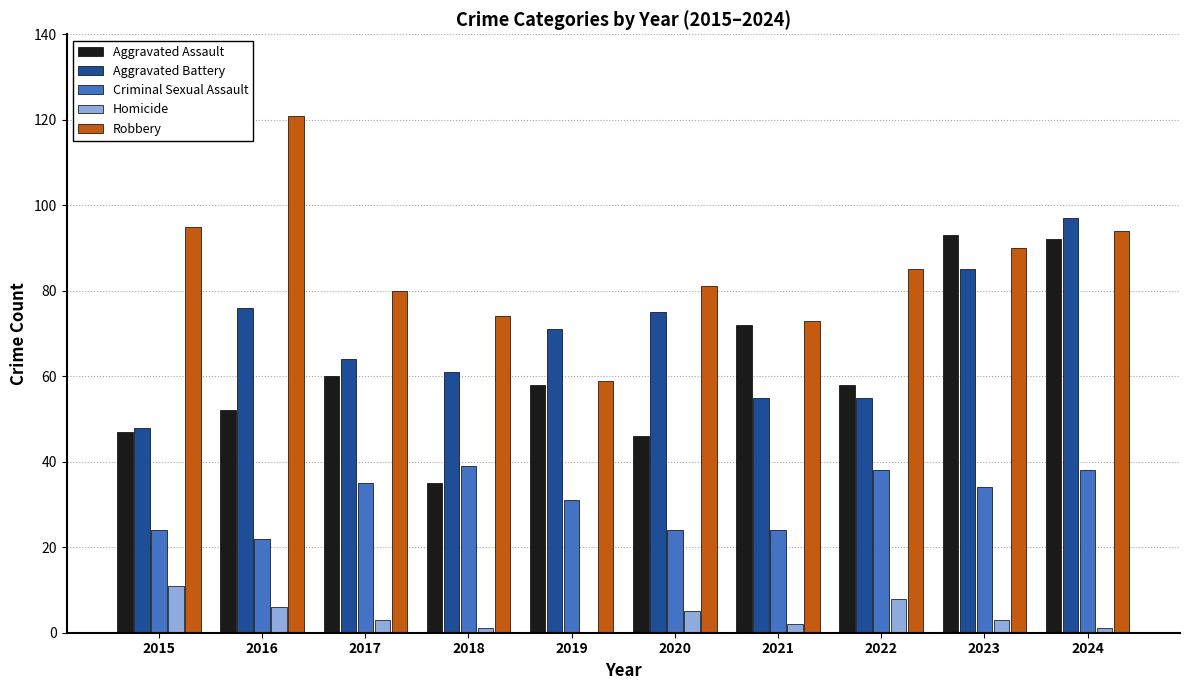

Reading left to right, transcribe all the data shown in this chart.

Aggravated Assault: 2015=47	2016=52	2017=60	2018=35	2019=58	2020=46	2021=72	2022=58	2023=93	2024=92
Aggravated Battery: 2015=48	2016=76	2017=64	2018=61	2019=71	2020=75	2021=55	2022=55	2023=85	2024=97
Criminal Sexual Assault: 2015=24	2016=22	2017=35	2018=39	2019=31	2020=24	2021=24	2022=38	2023=34	2024=38
Homicide: 2015=11	2016=6	2017=3	2018=1	2019=0	2020=5	2021=2	2022=8	2023=3	2024=1
Robbery: 2015=95	2016=121	2017=80	2018=74	2019=59	2020=81	2021=73	2022=85	2023=90	2024=94